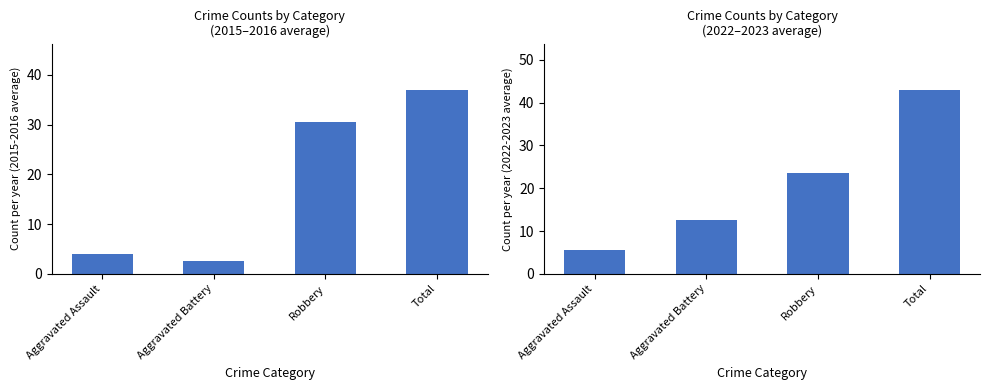

Are the bars grouped side by side (vs. stacked)?

Yes